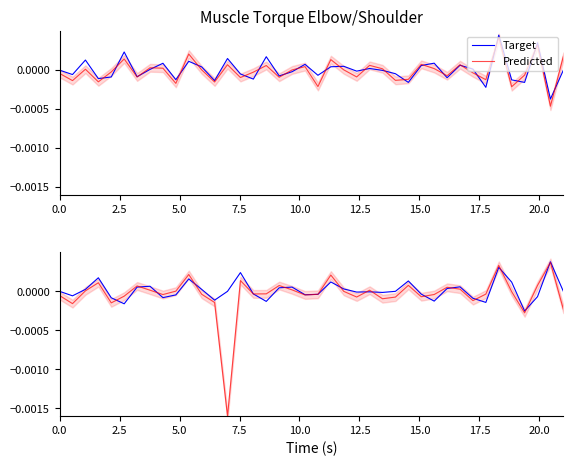

How many interior local valleys does the Target series have?

11